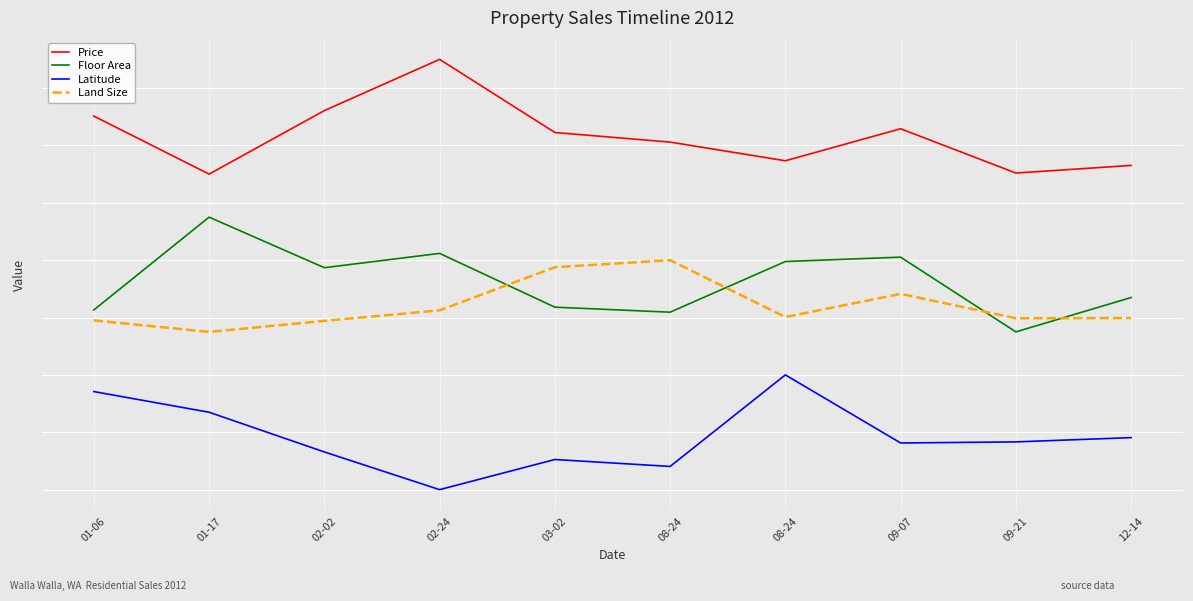

At which category does Latitude reach its first local valley?

02-24